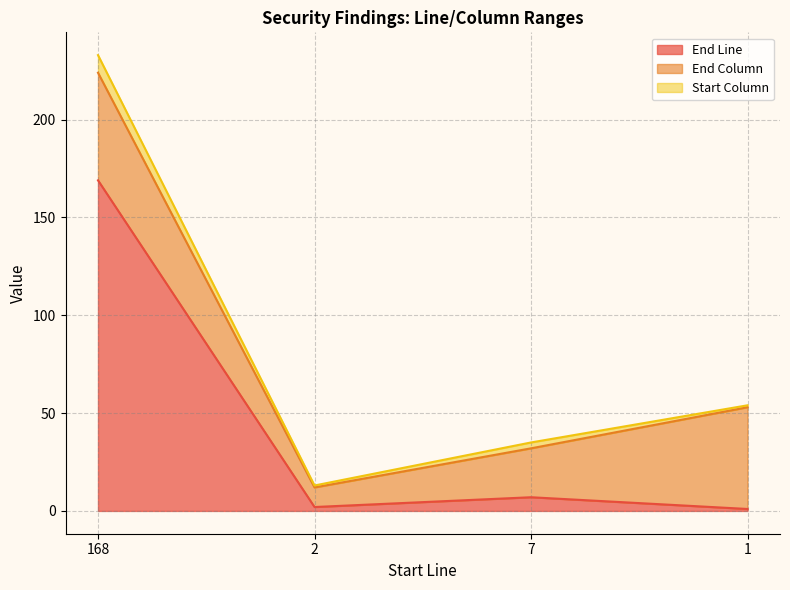

Does the chart display data point markers on the line(s)?

No